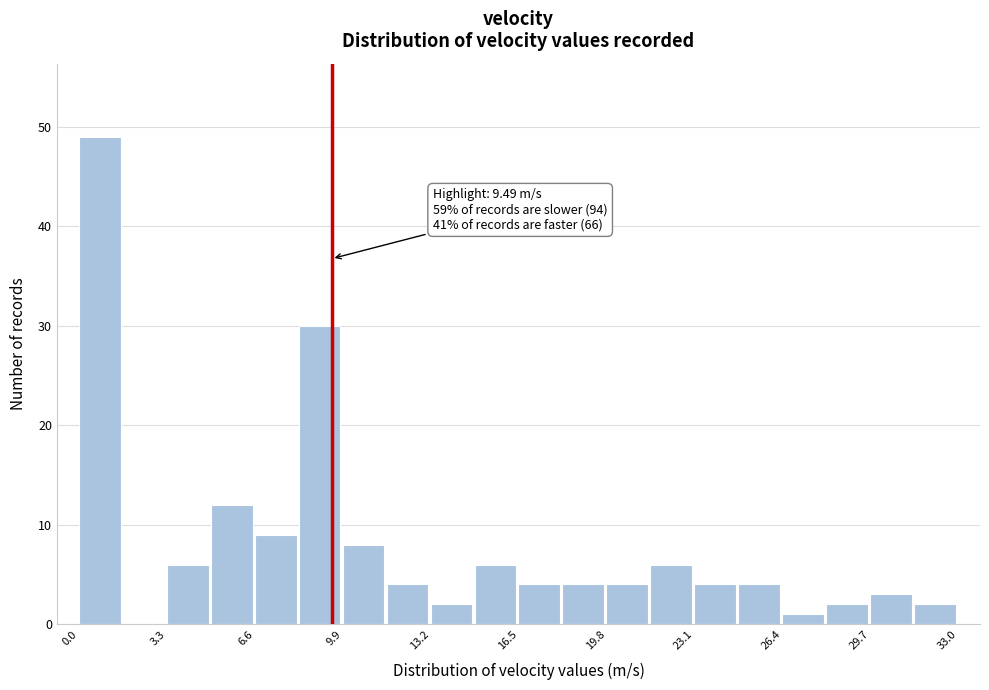

Read against the x-axis, roughly where is the centre of the tallest bar?

1.0